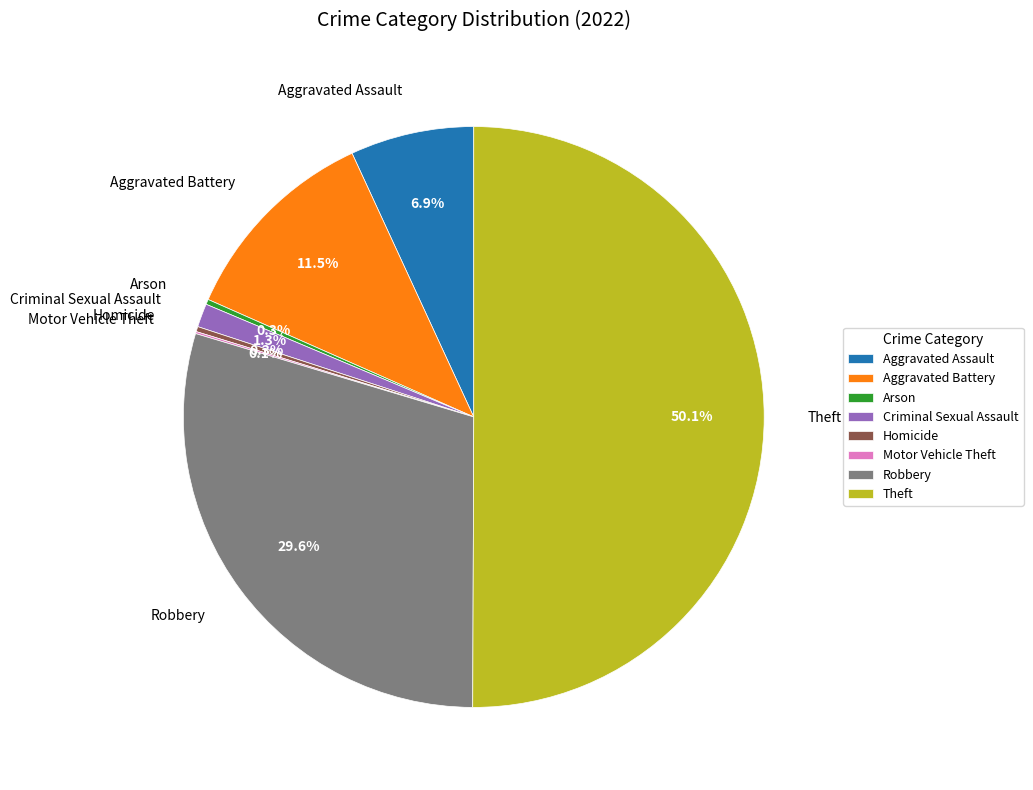

True or false: Robbery accounts for 37% of the total.

False